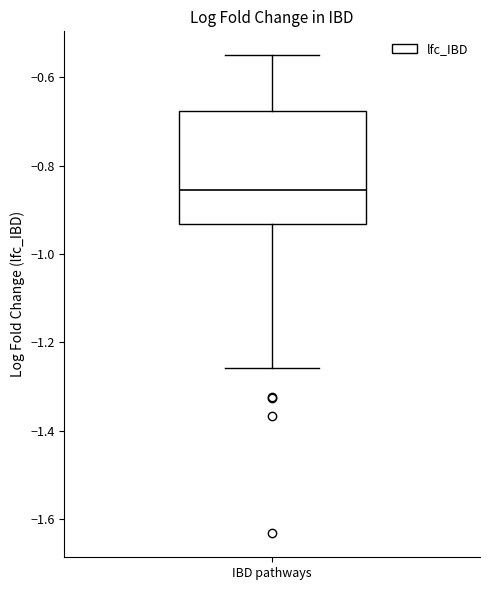

Transcribe this box plot: give where the median line is, the range the box spans, and where the two whiskers end, as read against the y-axis. The values are not printed on the chart, so give them approximately, as read against the axis.

median -0.86, box -0.94 to -0.68, whiskers -1.26 to -0.54